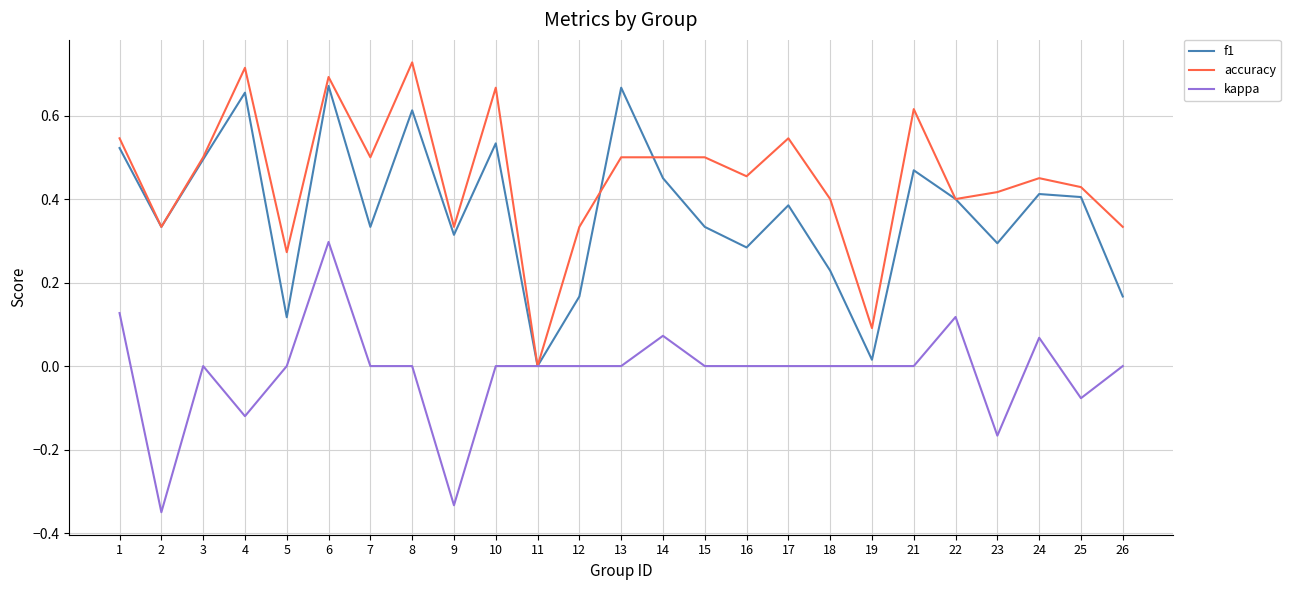

At which category does the chart reach its peak across all series?

8